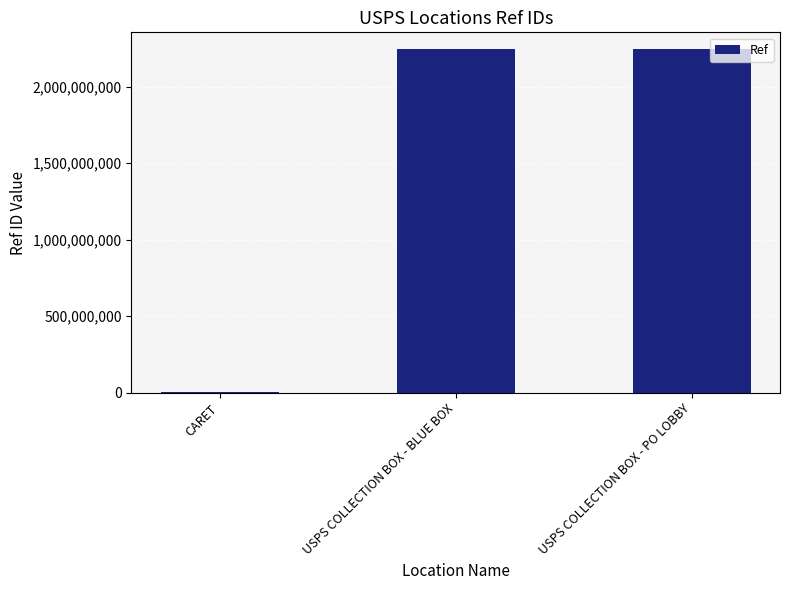

What is the greatest value displayed?

2243600002